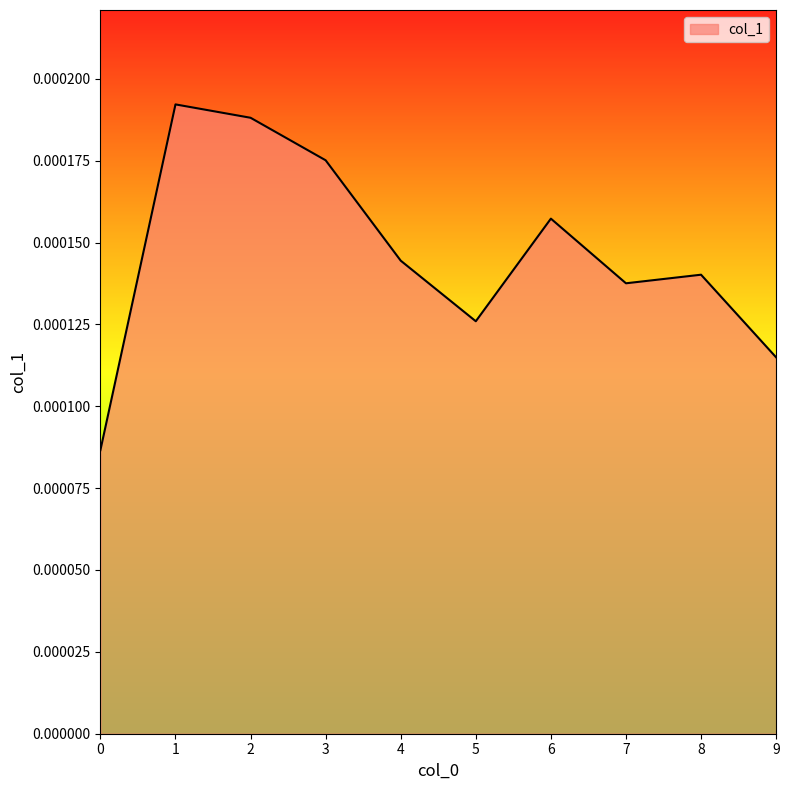

Which has a higher value, 9 or 6?

6